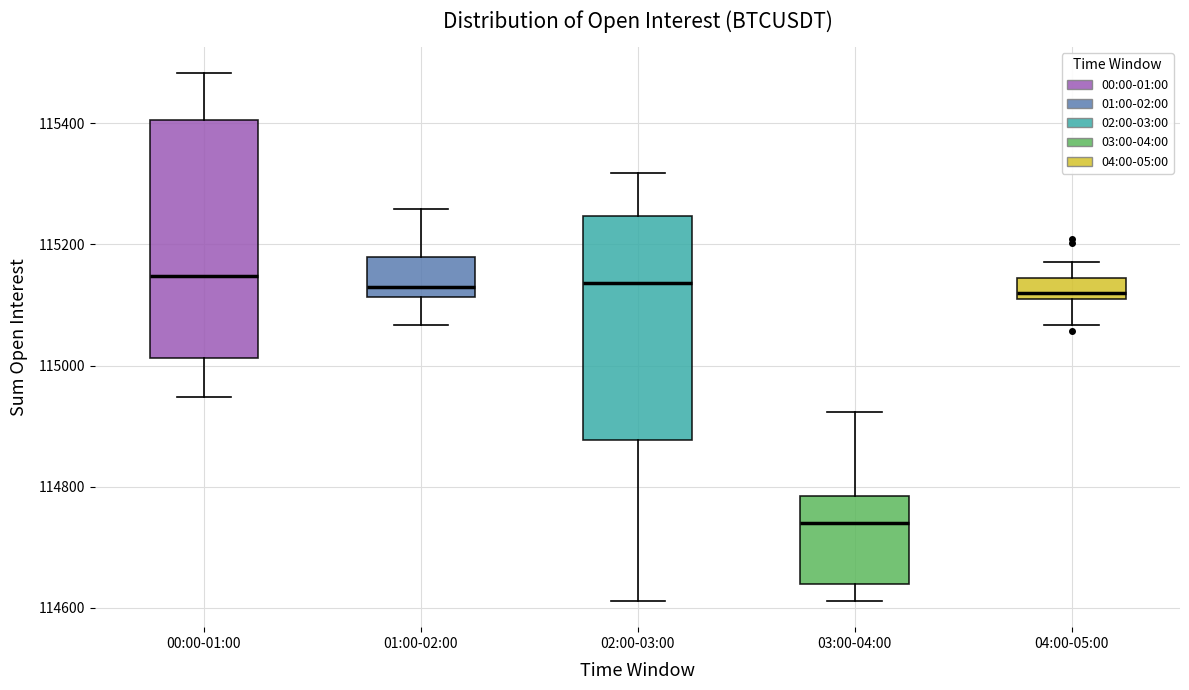

Which box is the tallest, from its lower edge to its upper edge?

00:00-01:00